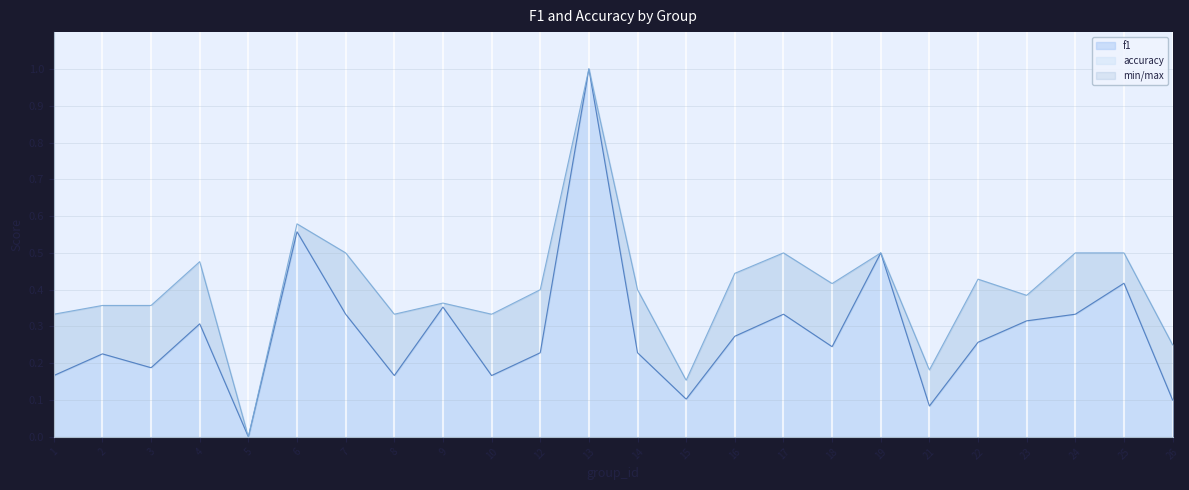

How many categories are shown in the chart?

24